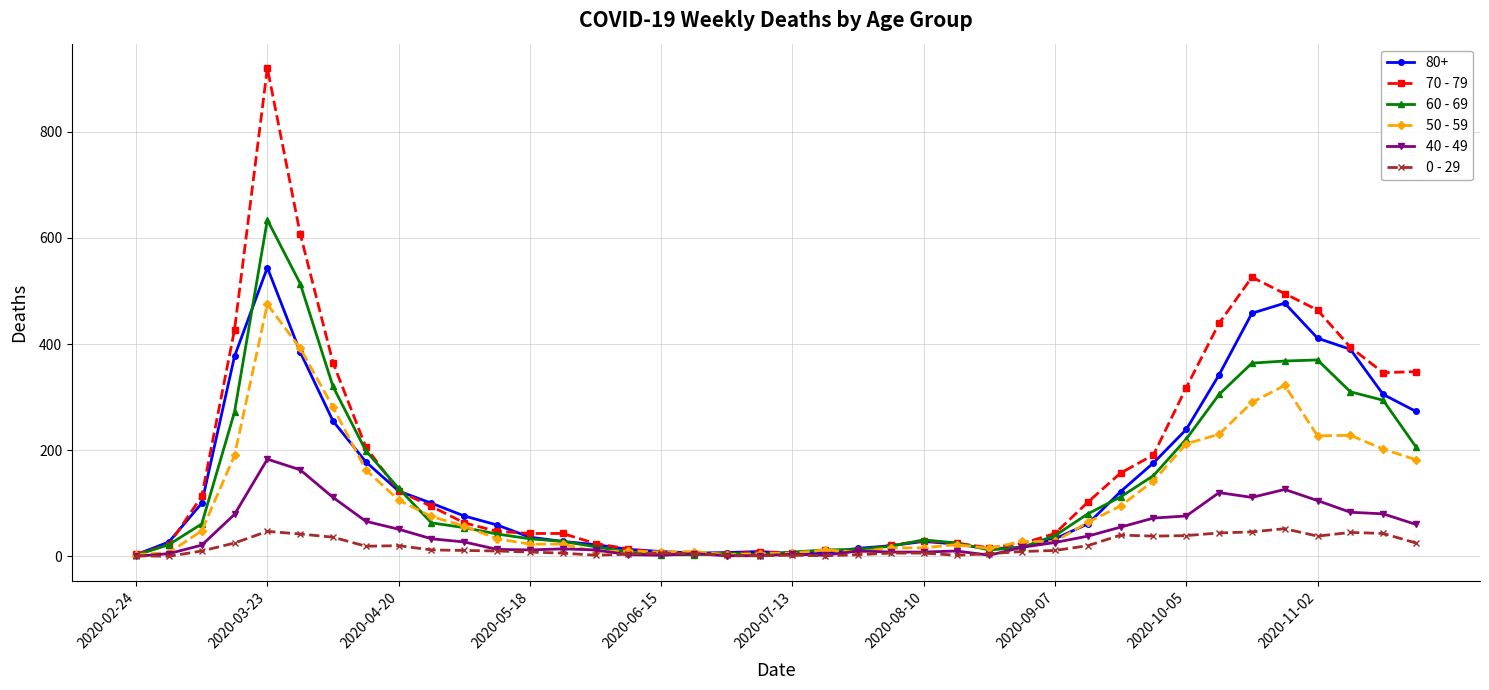

List the series in order of their peak value, lowest first.

0 - 29, 40 - 49, 50 - 59, 80+, 60 - 69, 70 - 79